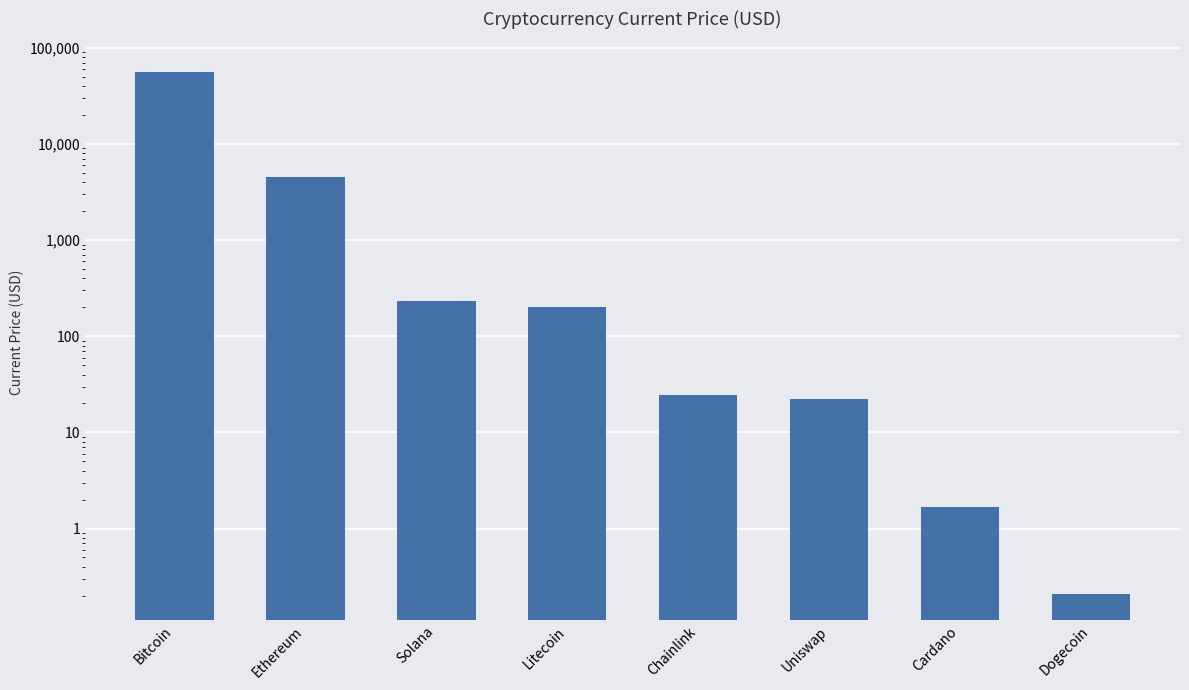

Rank the categories by value from lowest to highest.

Dogecoin, Cardano, Uniswap, Chainlink, Litecoin, Solana, Ethereum, Bitcoin